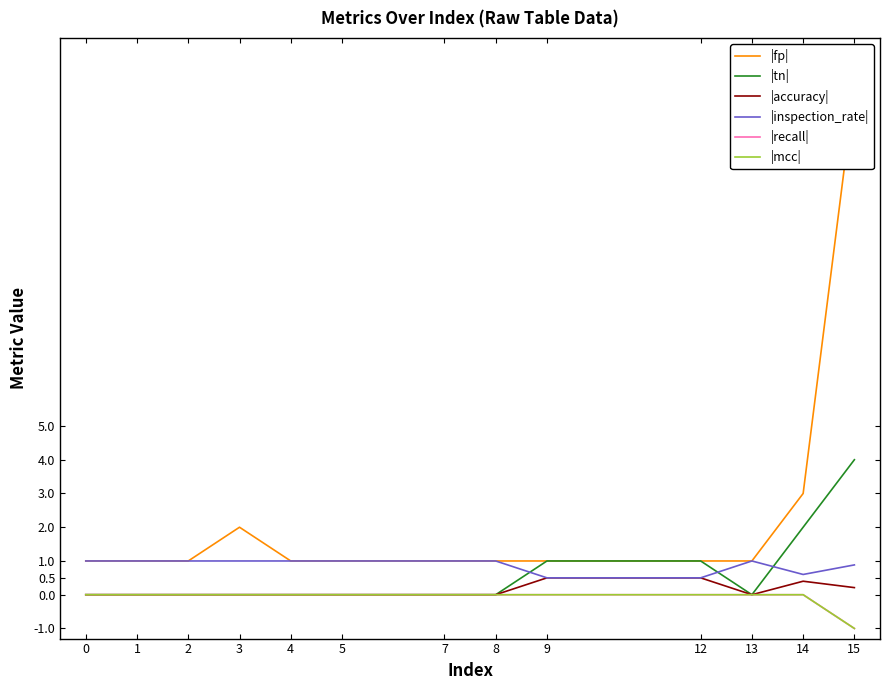

How many lines are shown in the chart?

6